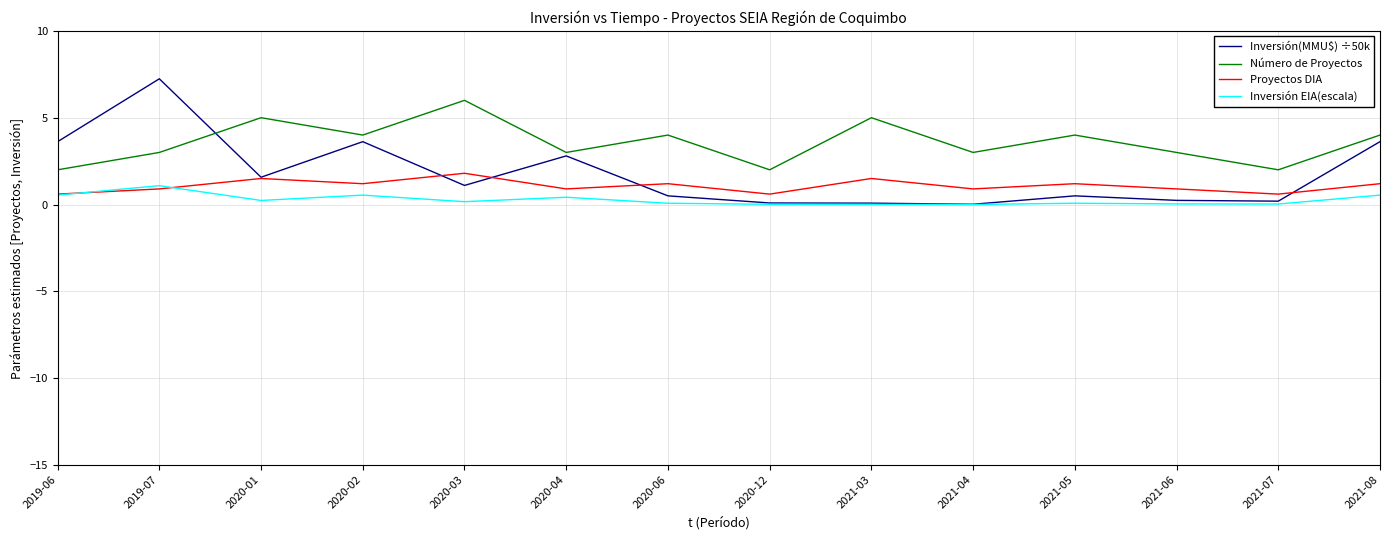

True or false: Inversión EIA(escala) and Número de Proyectos cross at least once.

False